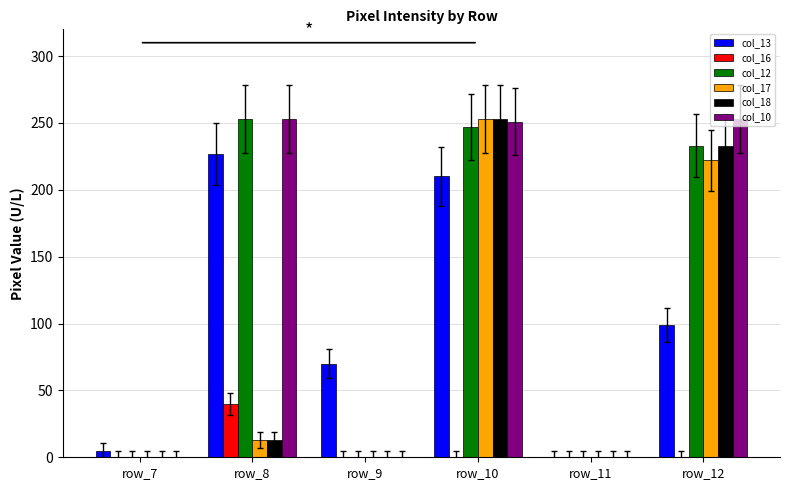

The col_13 series shows 210 at row_10. True or false?

True